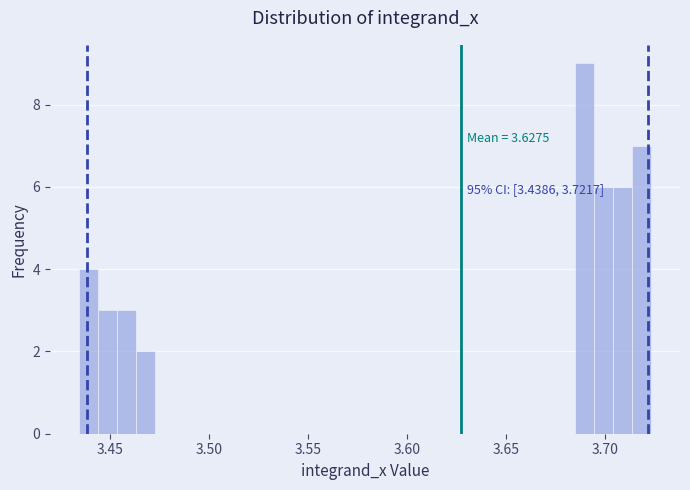

Around what value on the x-axis is the tallest bar? Give the approximate position of its centre, as read against the axis.

3.690